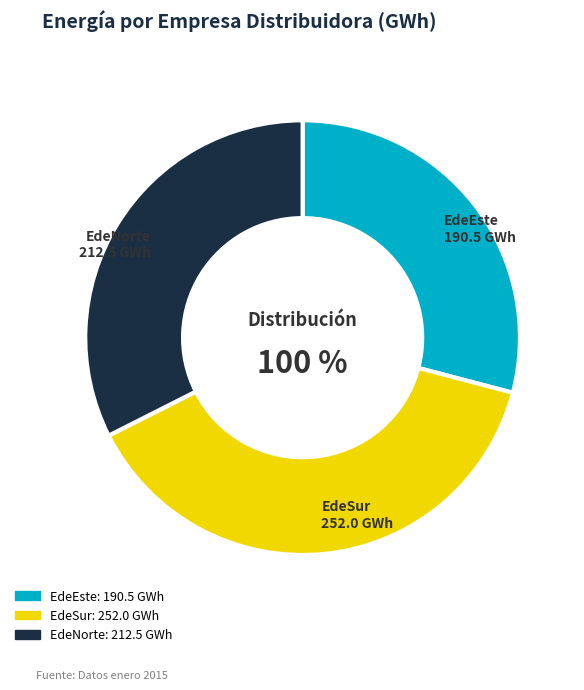

Is it true that EdeEste is 29% of the pie?

True